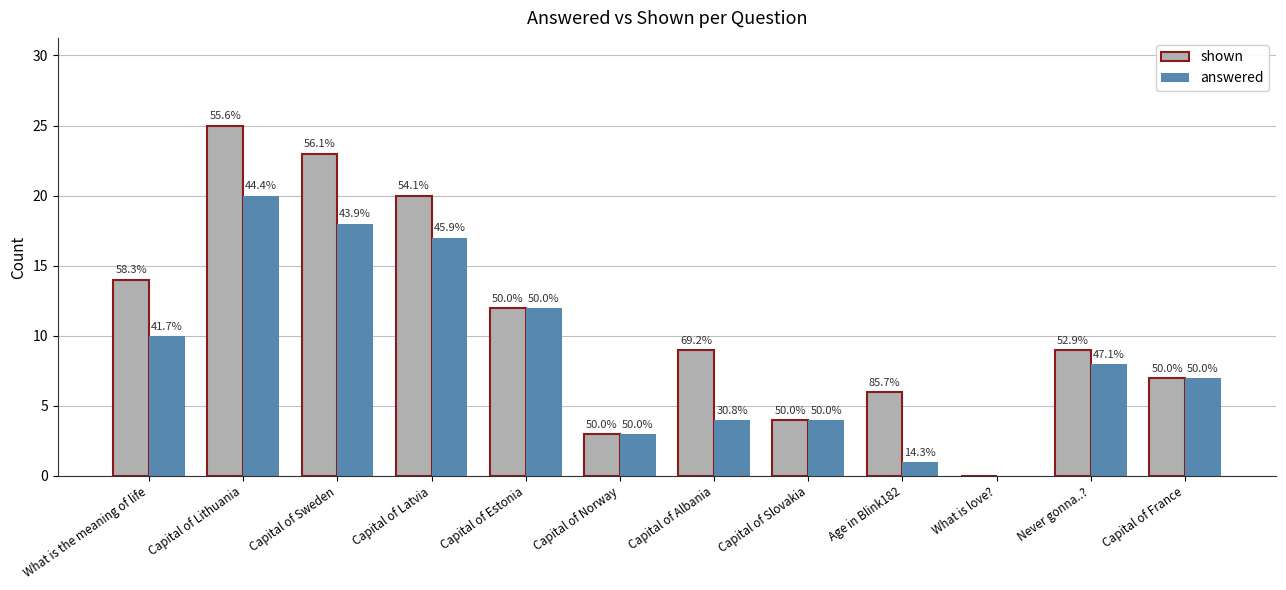

What is the value of the answered bar at the 1st from the left?

10